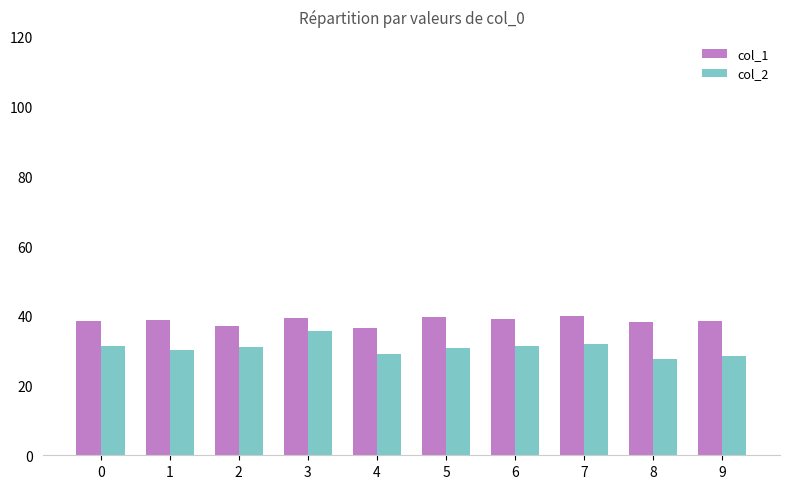

What is the total value across all series at 0?

70.1